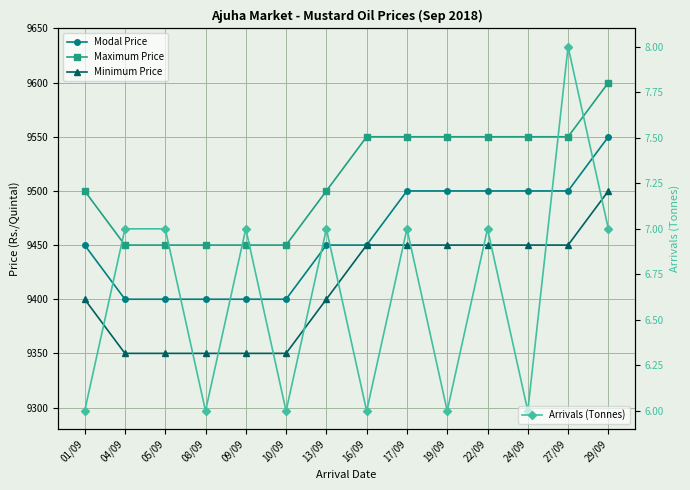

What is the difference between the maximum and second lowest values in the Modal Price series?

150